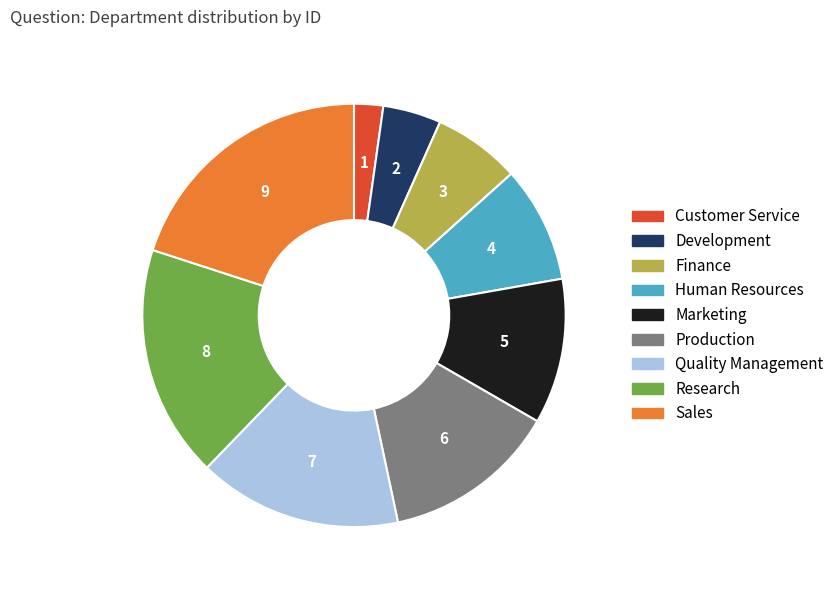

Between Sales and Research, which is larger?

Sales